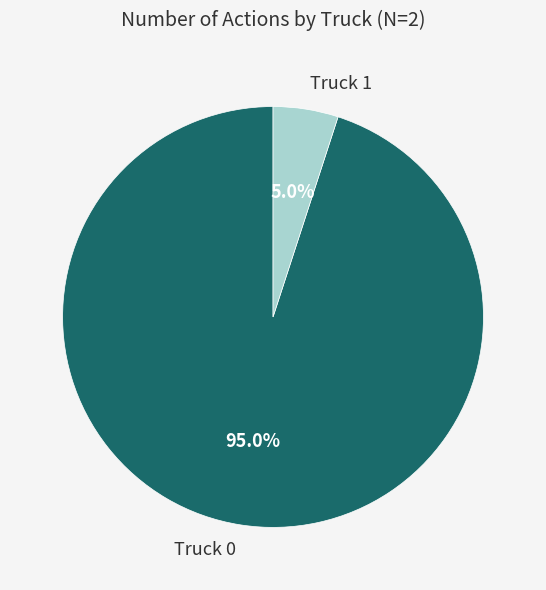

Which slice is the smallest?

Truck 1